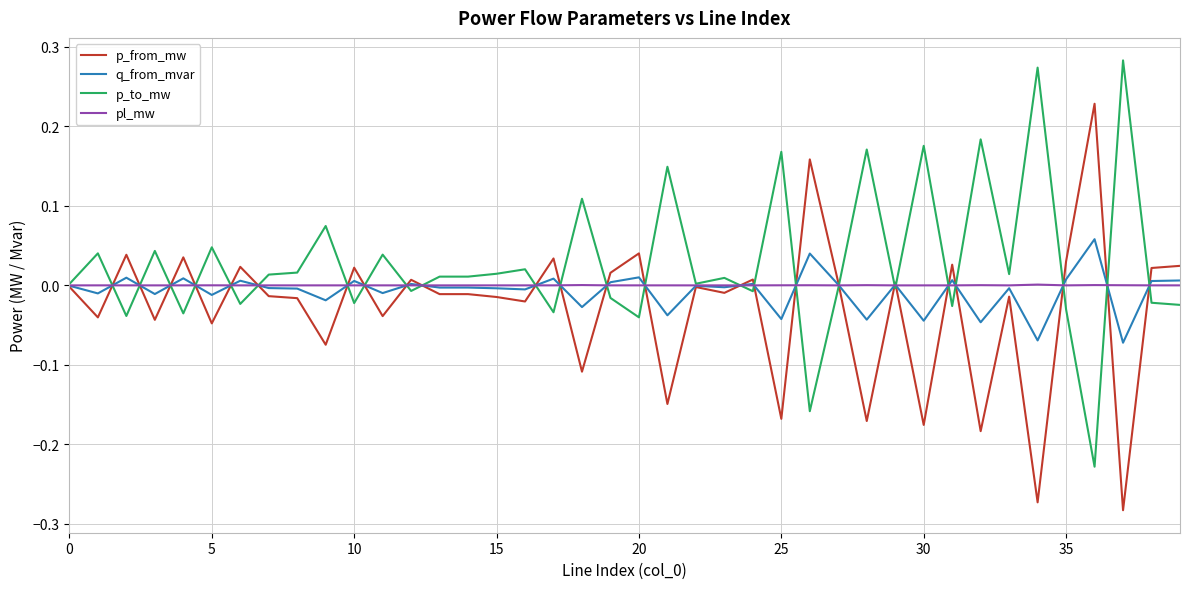

Is this an area chart (filled region under the line)?

No